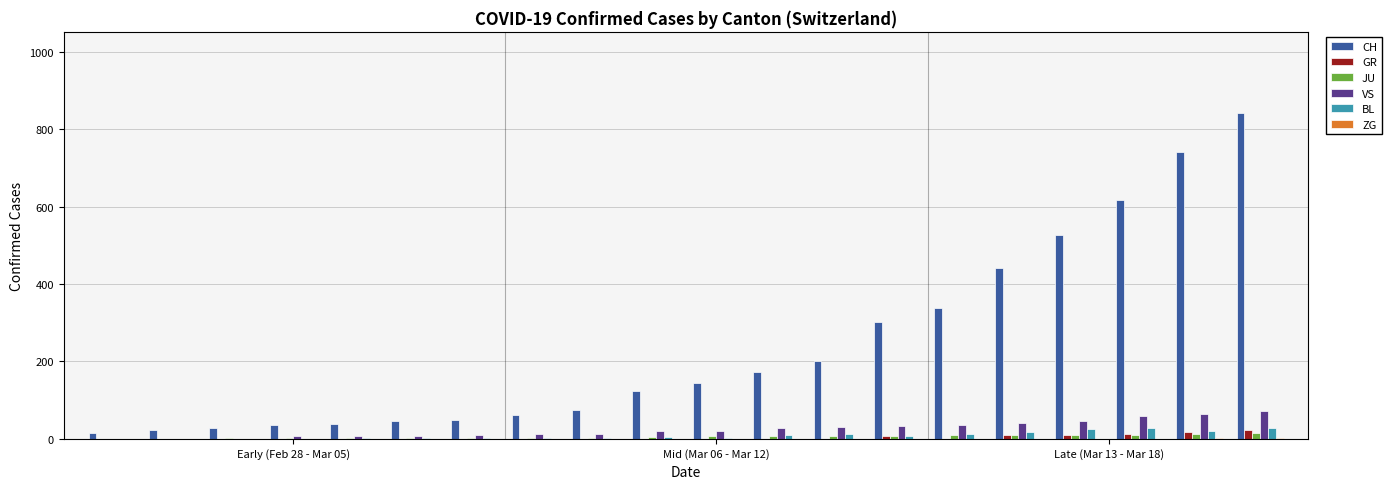

What is the sum of all CH values?

4821